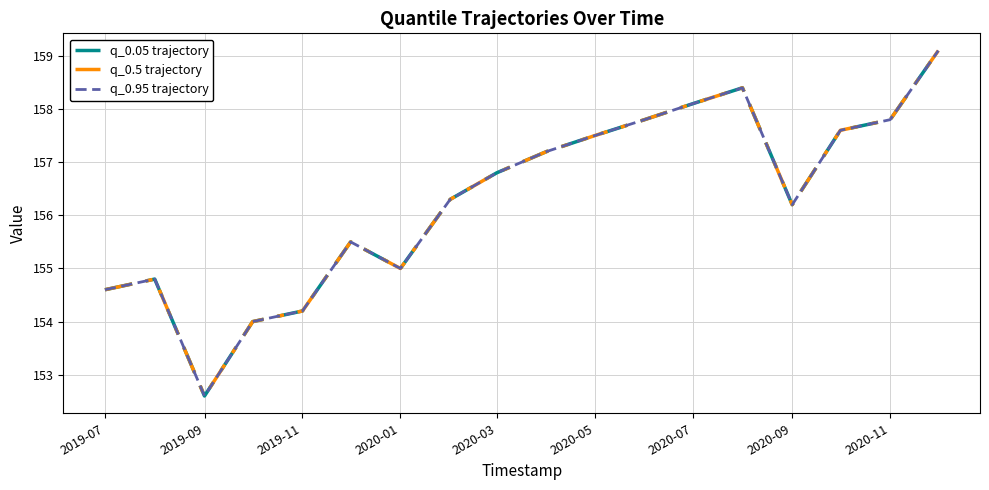

Reading left to right, transcribe all the data shown in this chart.

q_0.05 trajectory: 154.6	154.8	152.6	154.0	154.2	155.5	155.0	156.3	156.8	157.2	157.5	157.8	158.1	158.4	156.2	157.6	157.8	159.1
q_0.5 trajectory: 154.6	154.8	152.6	154.0	154.2	155.5	155.0	156.3	156.8	157.2	157.5	157.8	158.1	158.4	156.2	157.6	157.8	159.1
q_0.95 trajectory: 154.6	154.8	152.6	154.0	154.2	155.5	155.0	156.3	156.8	157.2	157.5	157.8	158.1	158.4	156.2	157.6	157.8	159.1